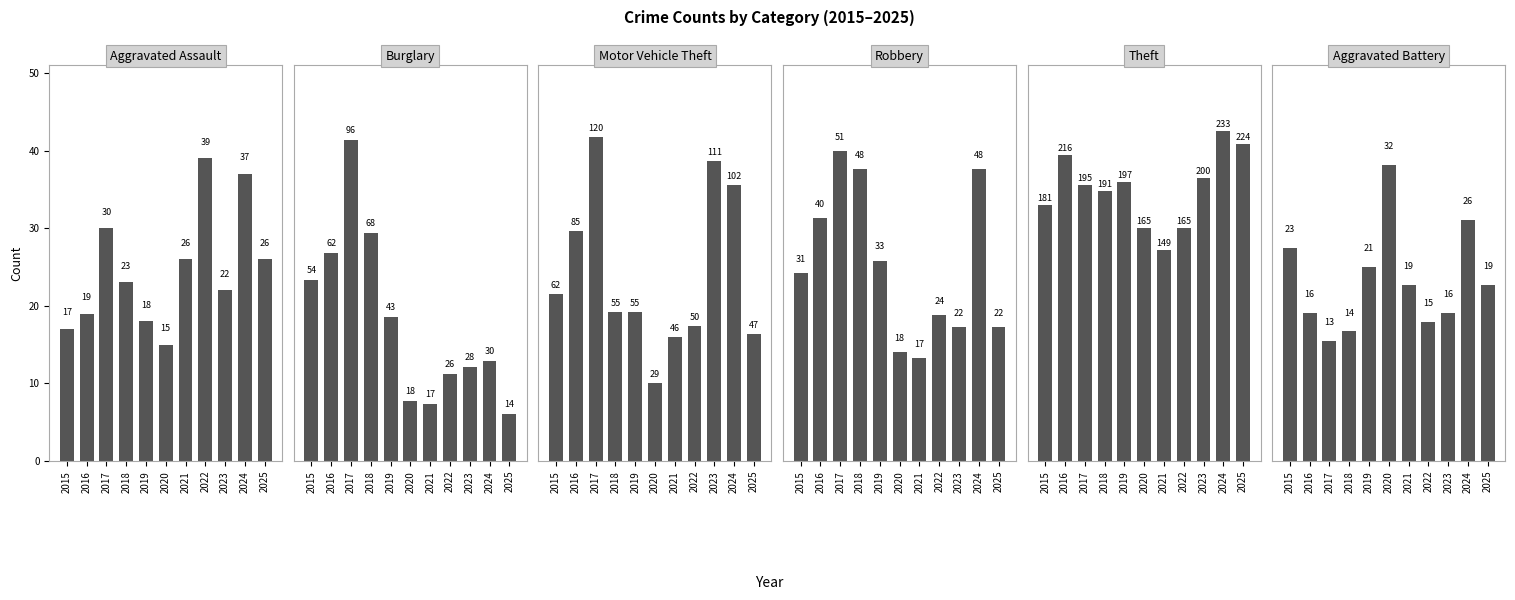

What is the spread (max minus min) of values at 2016?

200